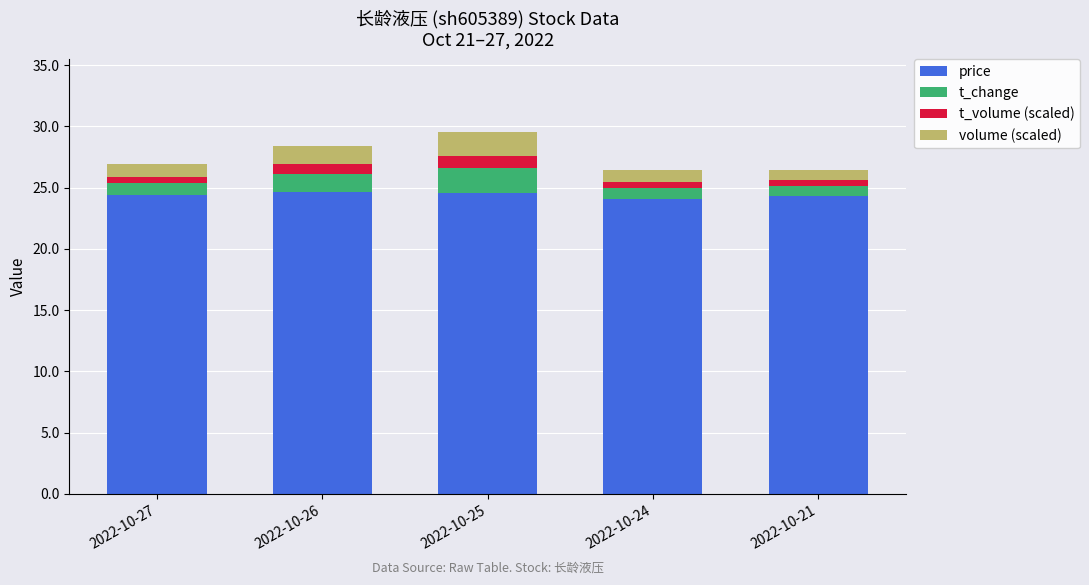

What is the highest value of the price series?

24.6